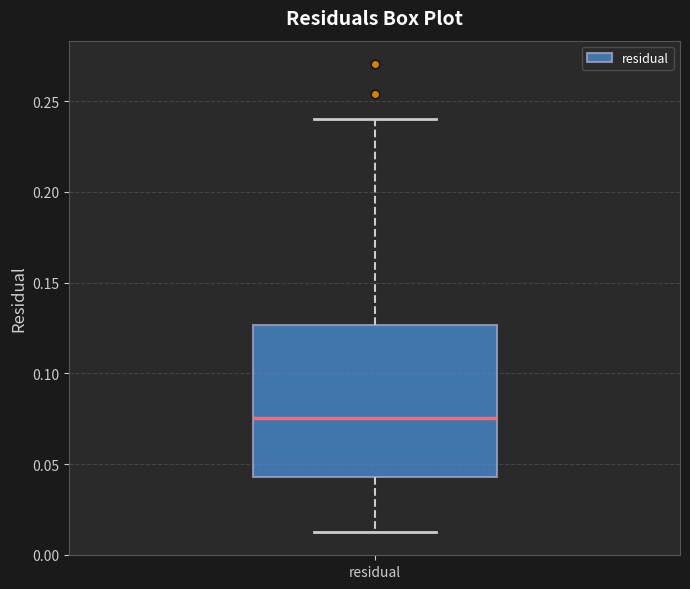

Where is the lower edge of the box for residual on the y-axis? The values are not printed on the chart, so give them approximately, as read against the axis.

0.045